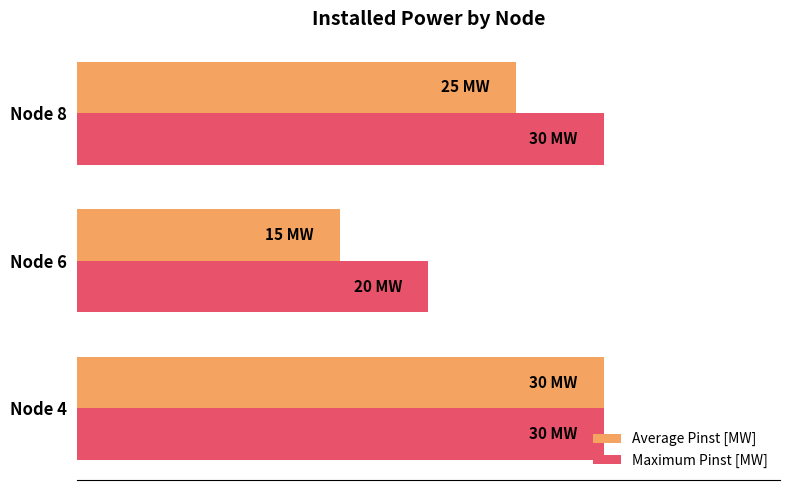

Which series has the largest total across all categories?

Maximum Pinst [MW]